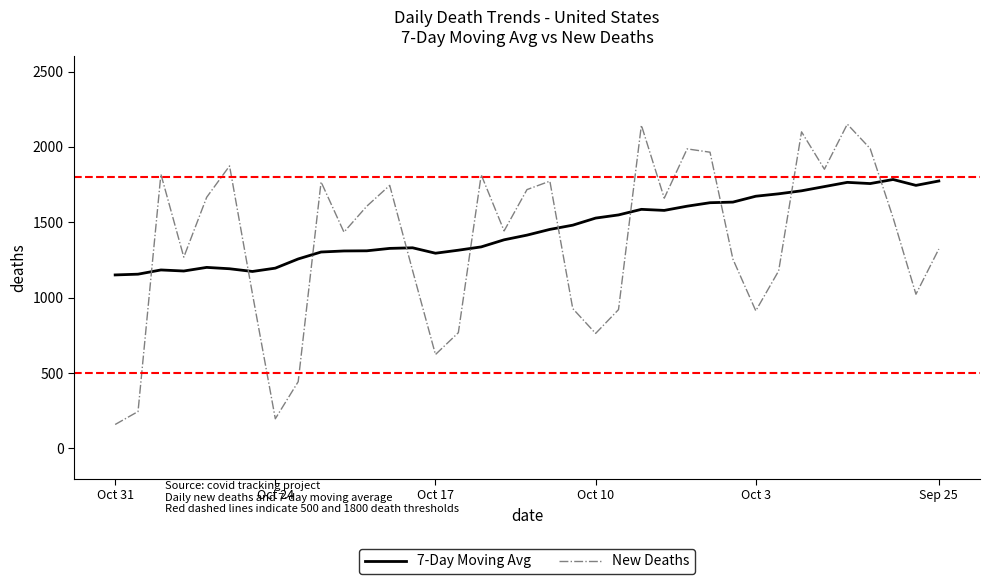

List the series in order of their peak value, lowest first.

7-Day Moving Avg, New Deaths